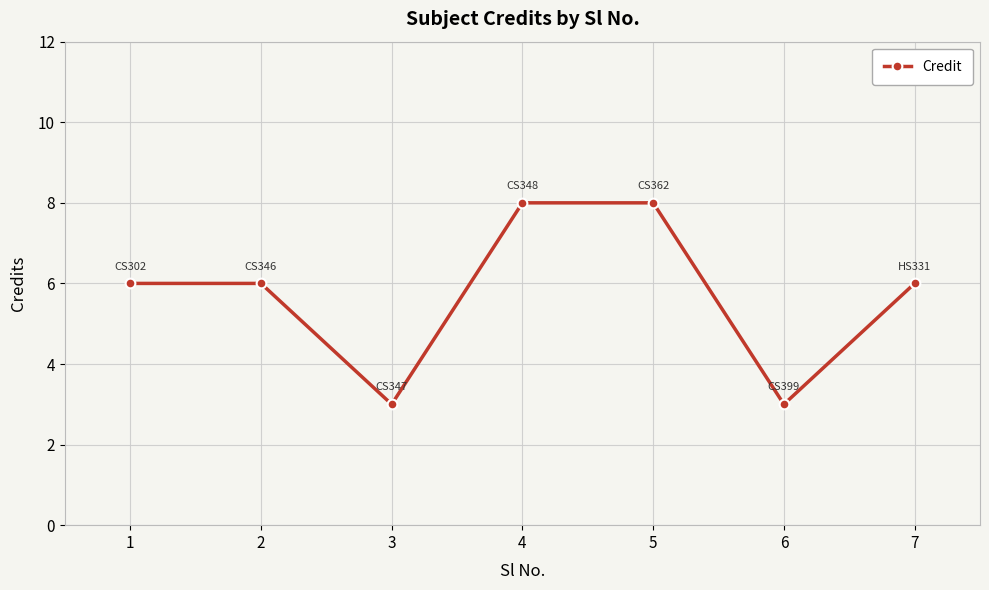

How many categories are shown in the chart?

7